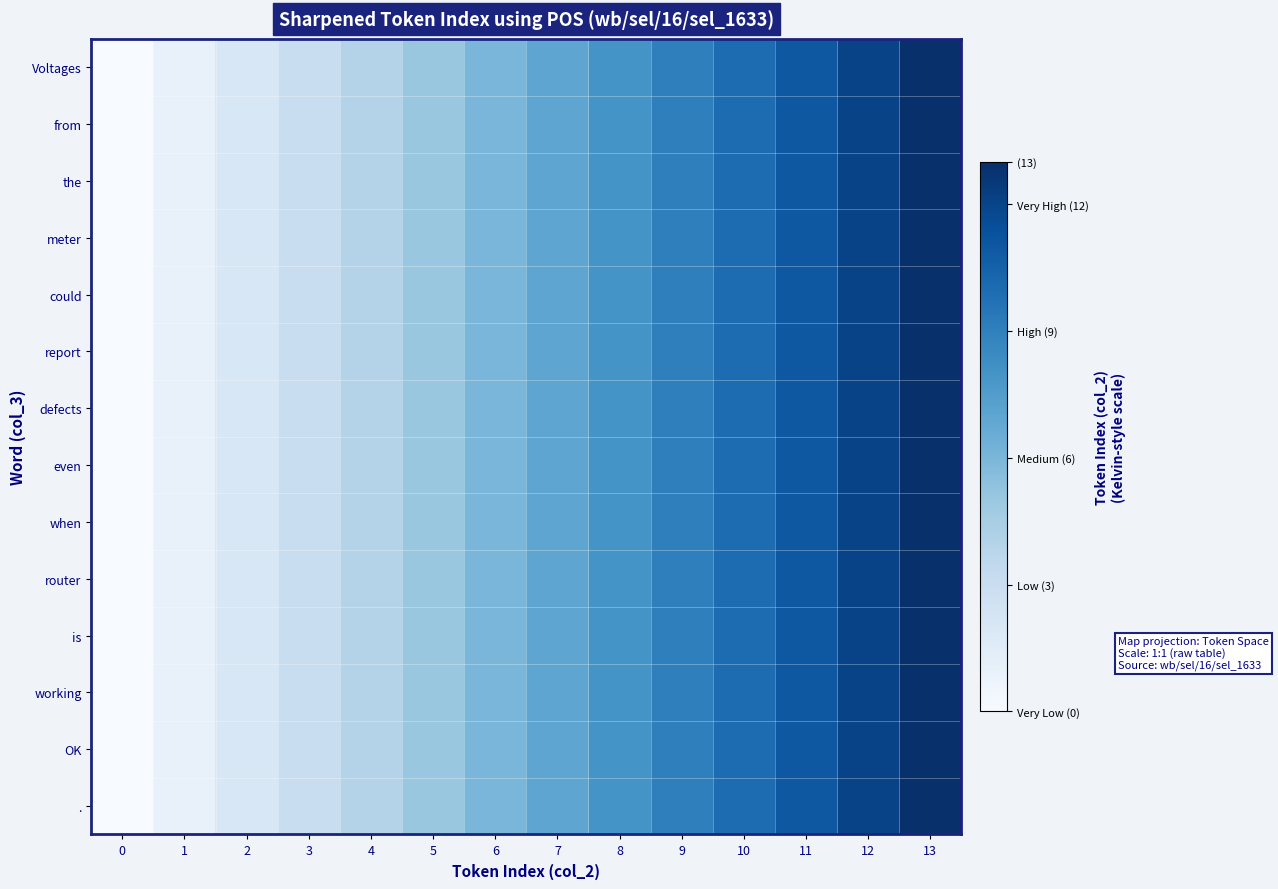

At which category is the sum across all series the highest?

13